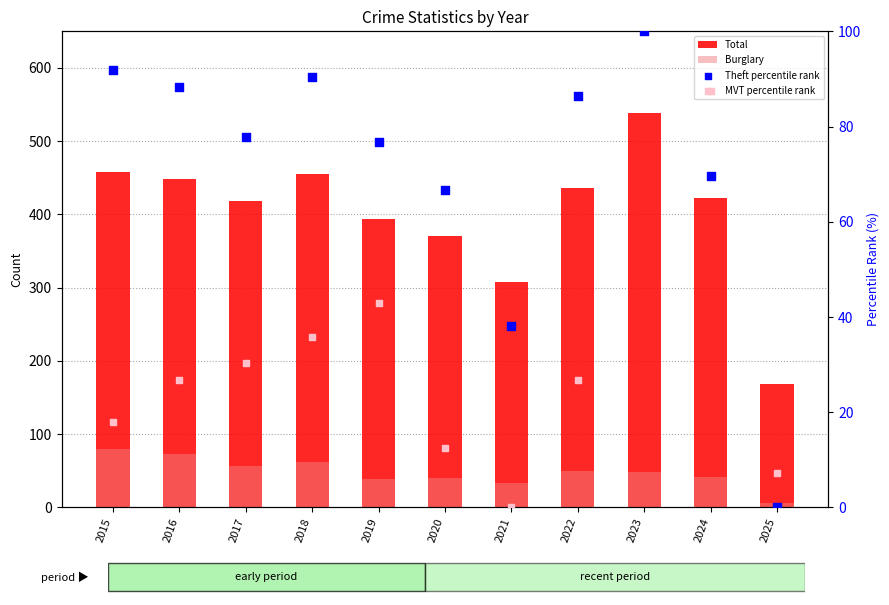

Which series contains the lowest Y value?

Theft percentile rank